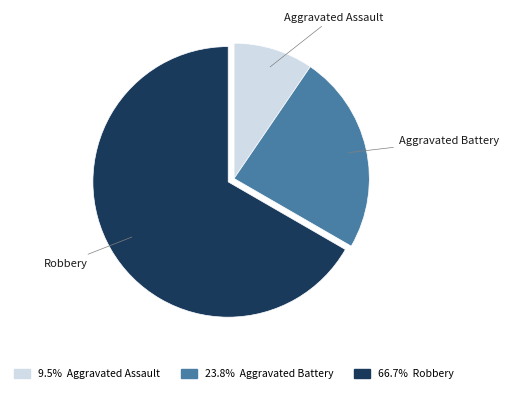

How many segments does this pie chart have?

3